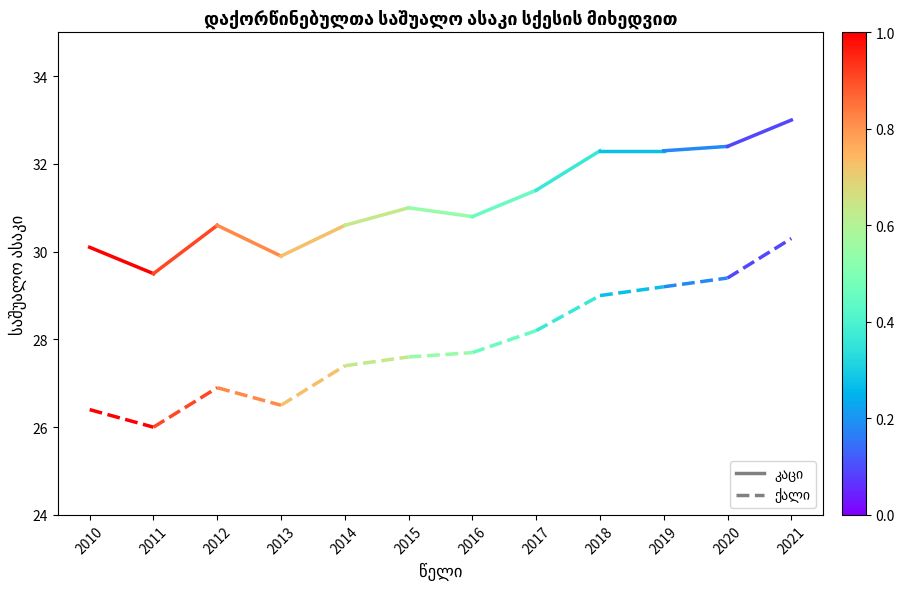

What is the spread (max minus min) of values at 2021?

2.7